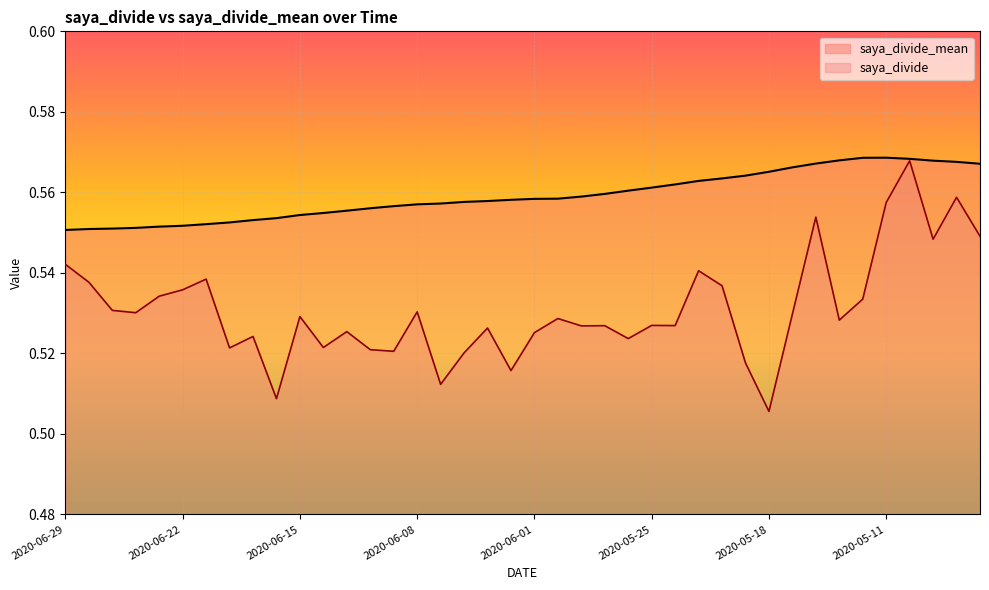

At which category does saya_divide_mean reach its first local peak?

2020-05-11